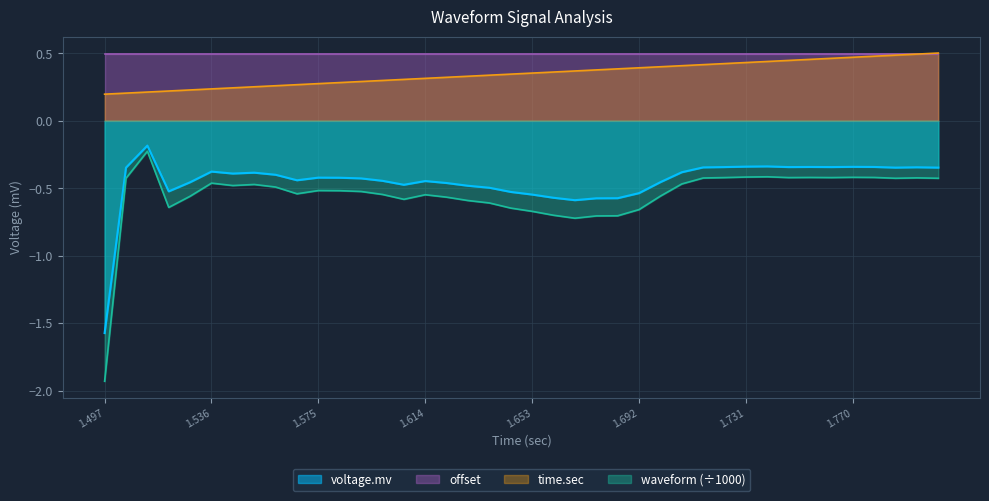

What is the spread (max minus min) of values at 1.770?

0.9